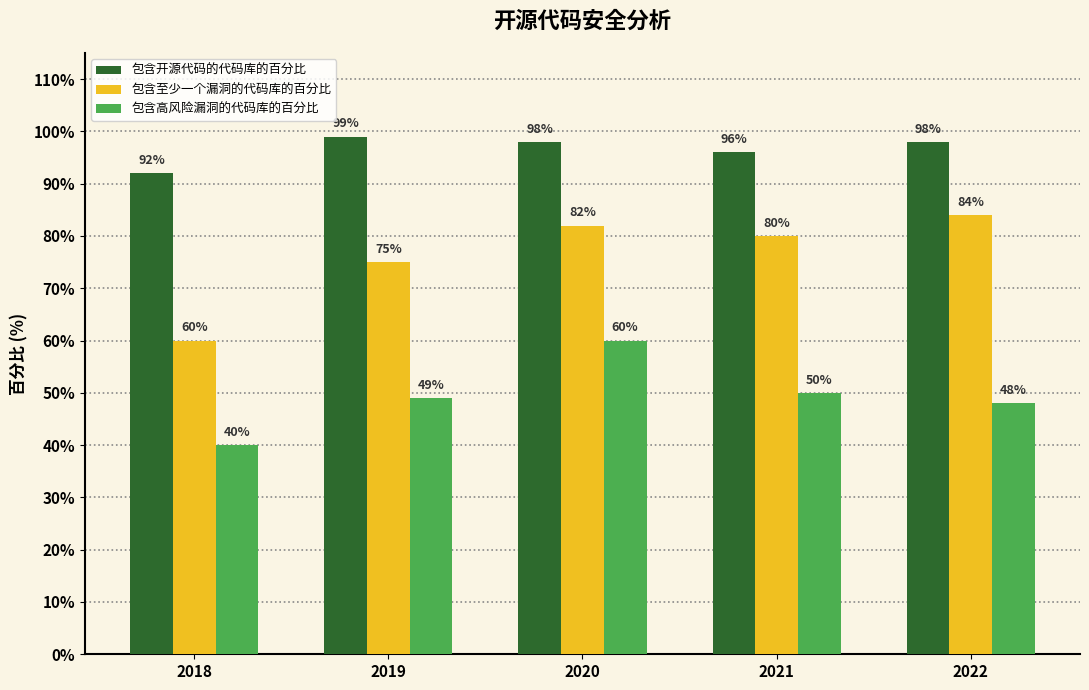

Rank the series at 2018 from highest to lowest value.

包含开源代码的代码库的百分比, 包含至少一个漏洞的代码库的百分比, 包含高风险漏洞的代码库的百分比